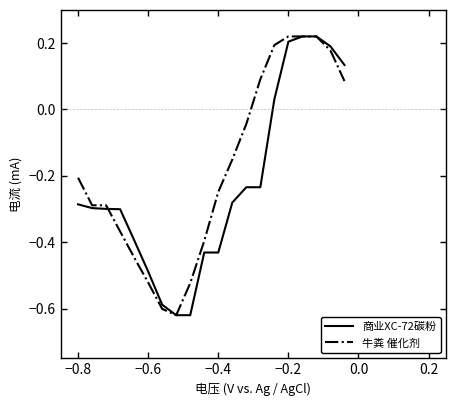

After their last crossing, which series has the higher values: 商业XC-72碳粉 or 牛粪 催化剂?

商业XC-72碳粉